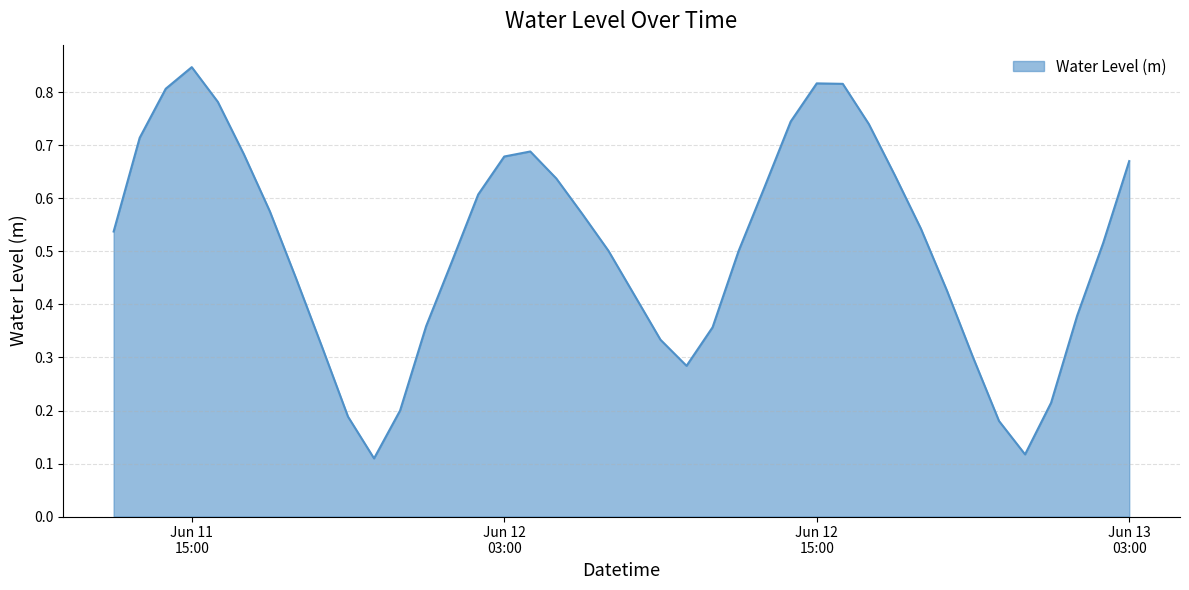

What is the difference between the maximum and minimum values?

0.7